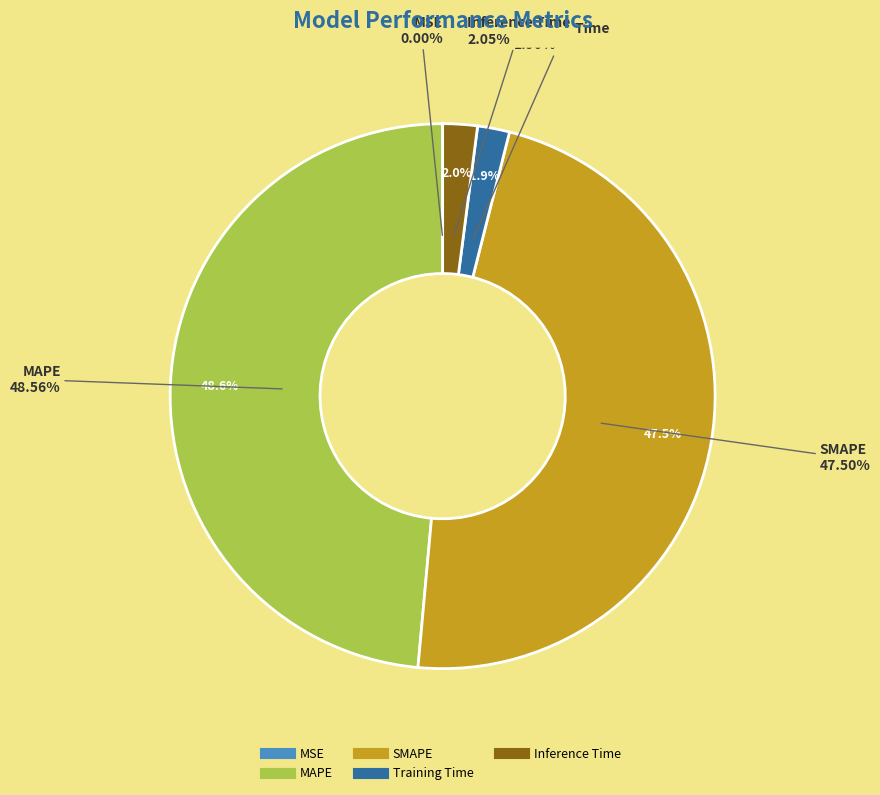

Is it true that MAPE is 39% of the pie?

False